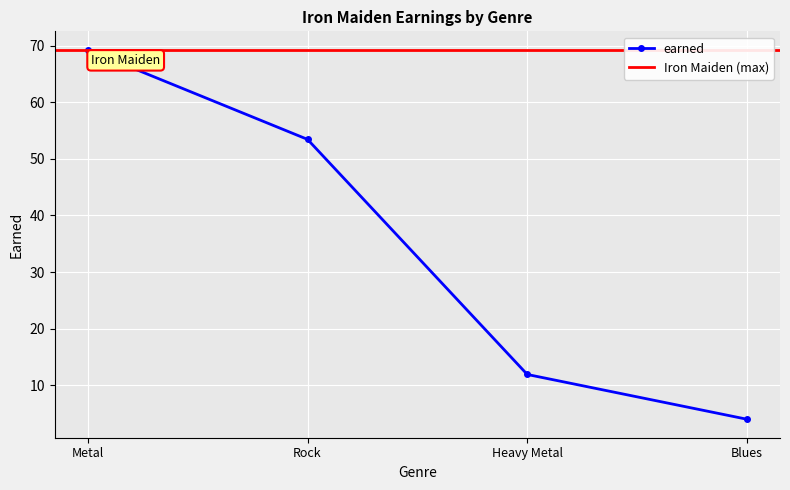

What is the sum of the values at Metal and Rock?

122.8